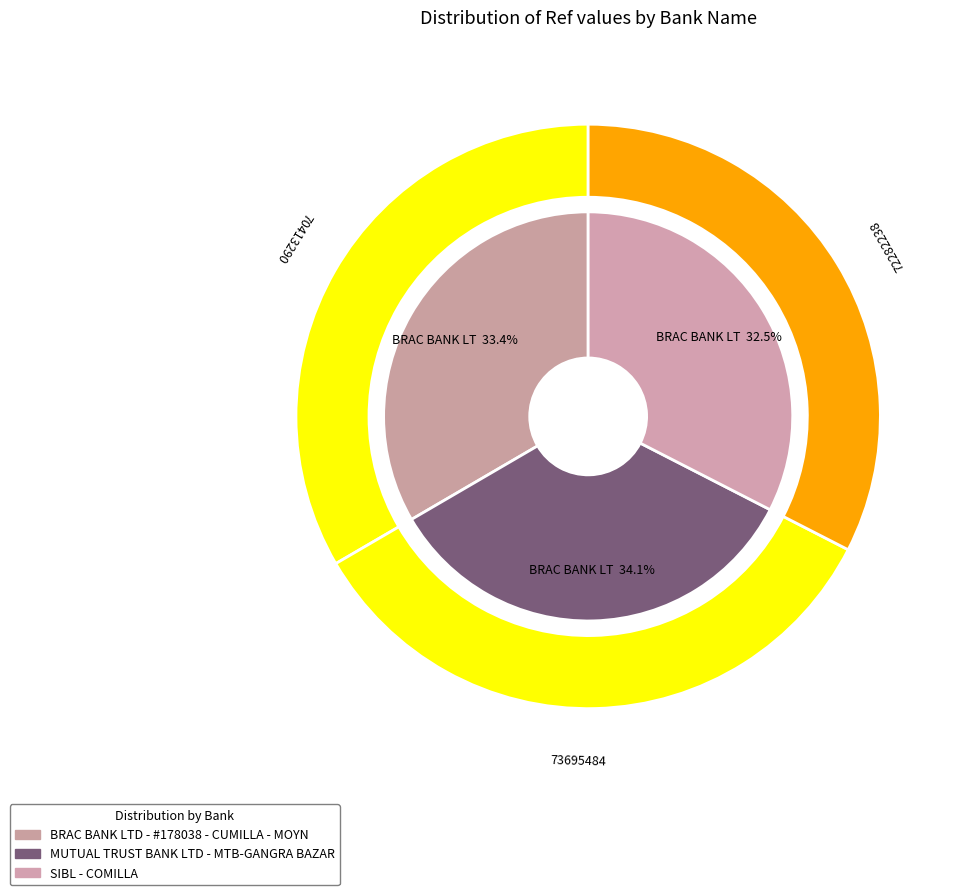

The MUTUAL TRUST BANK LTD - MTB-GANGRA BAZAR slice represents 34% of the pie. True or false?

True